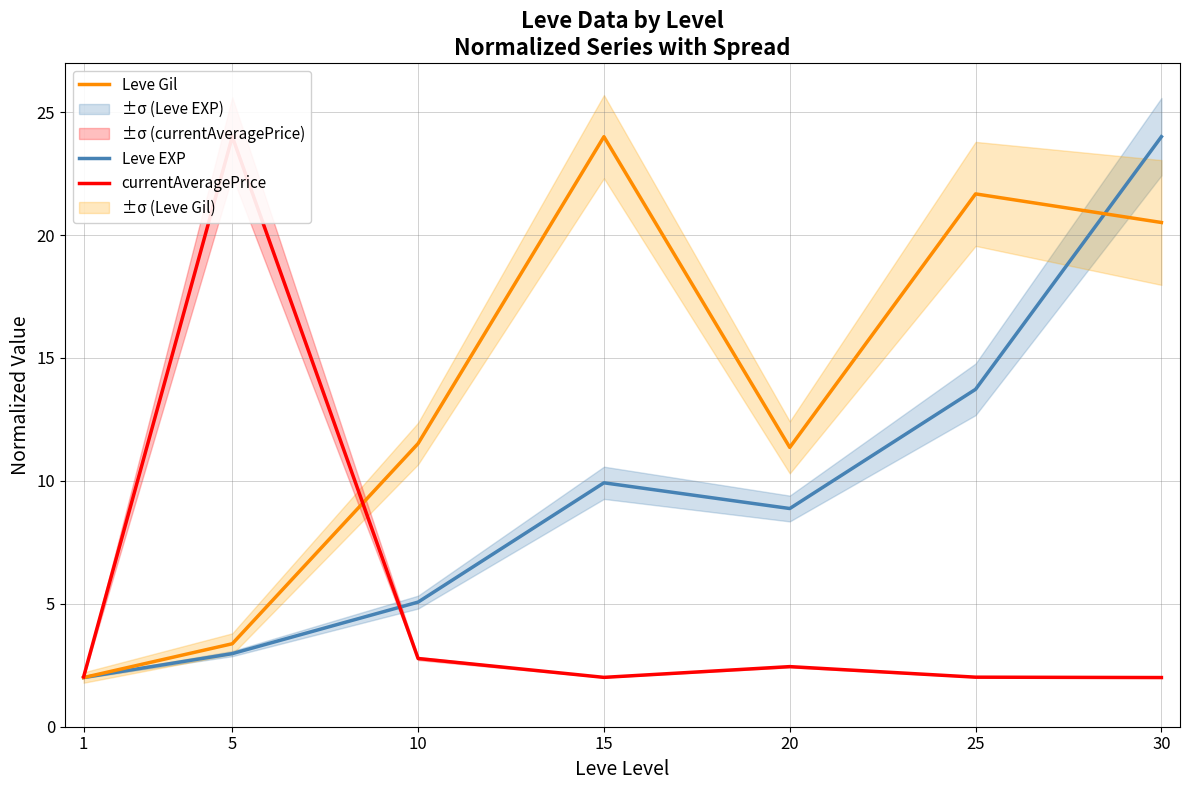

At which category is the sum across all series the highest?

30